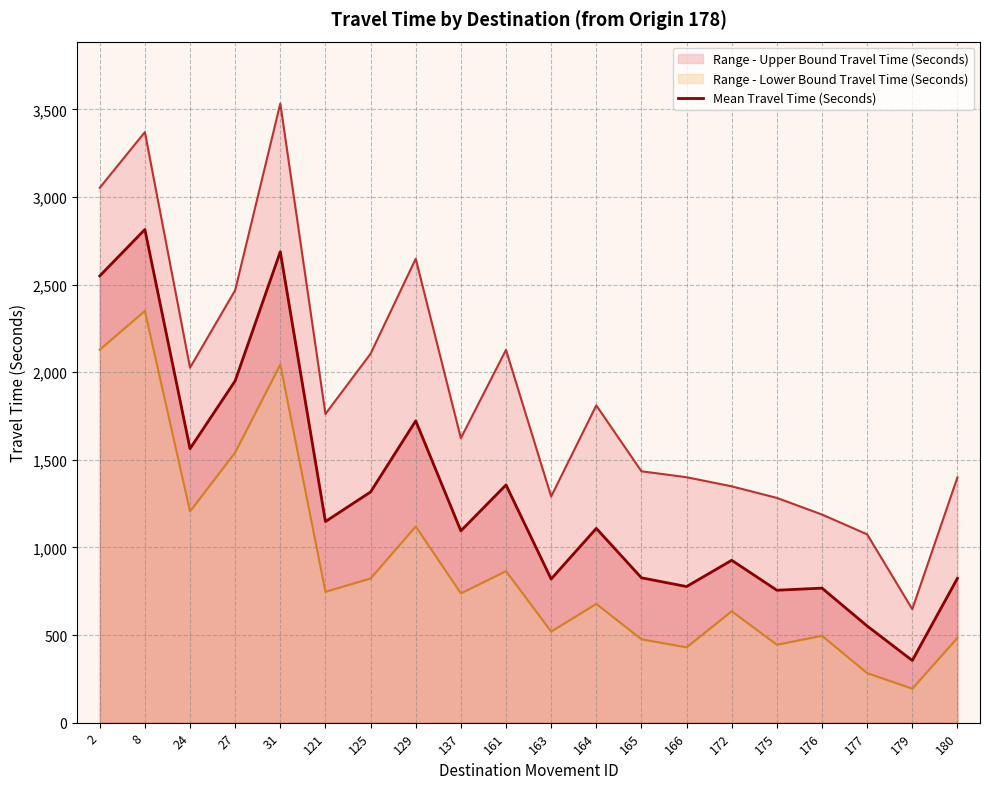

Count the number of categories in the chart.

20